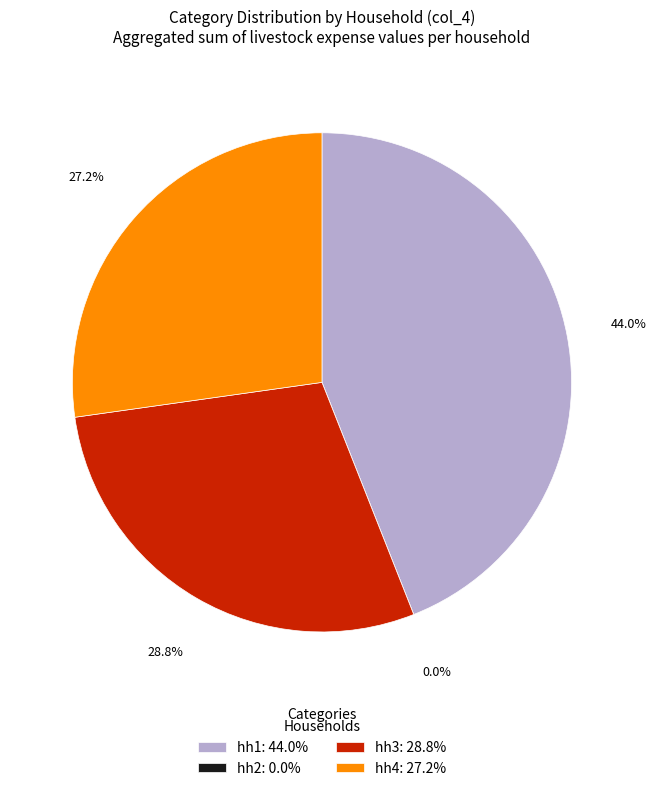

What is the change in value from hh3 to hh4?

-5600.0